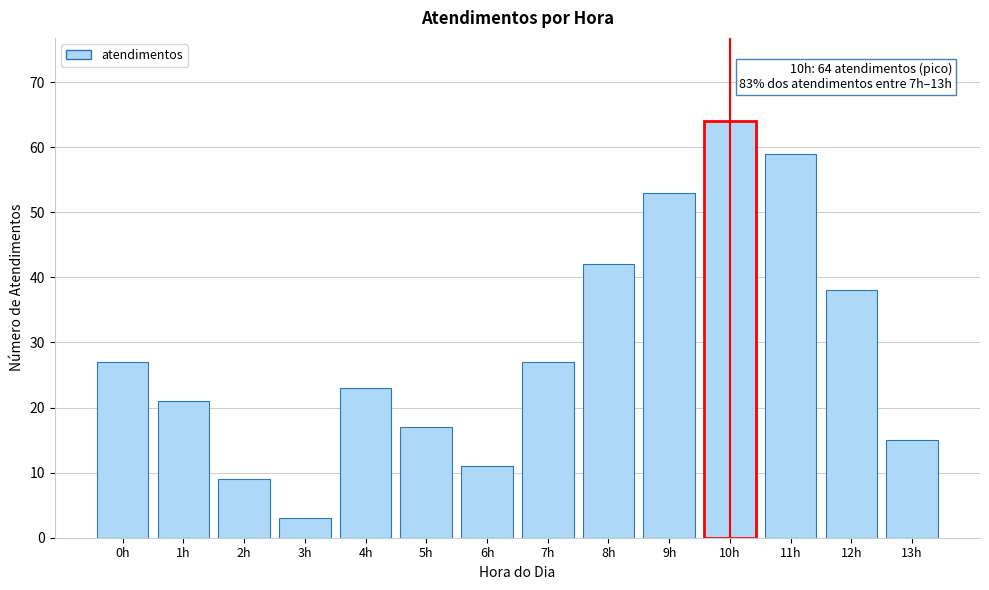

Reading right to left, extract all data points from this chart.

15	38	59	64	53	42	27	11	17	23	3	9	21	27